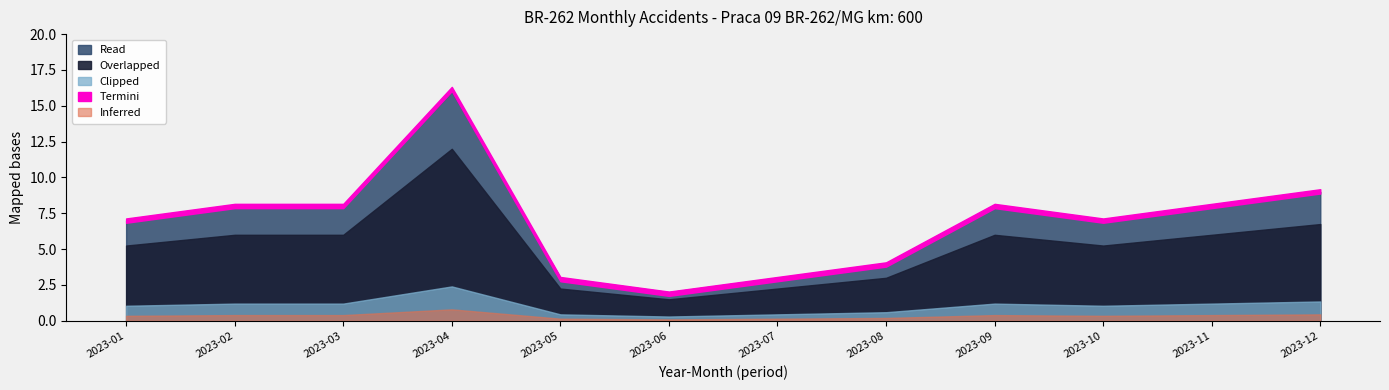

Does the chart display data point markers on the line(s)?

No